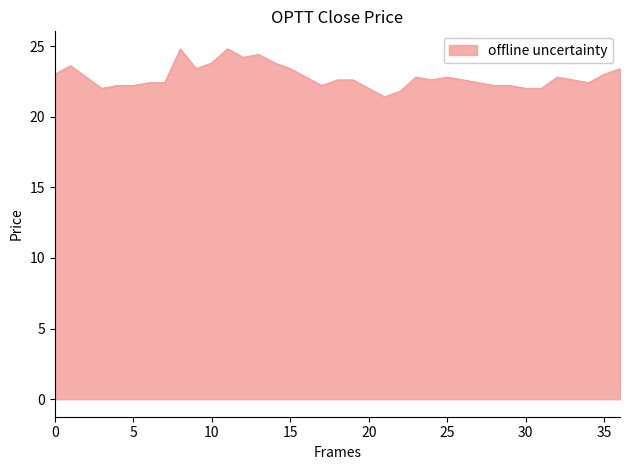

What is the difference between the maximum and minimum values?

3.4